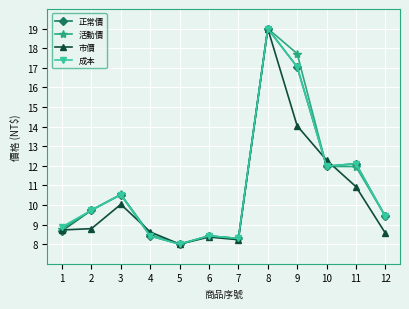

What is the sum of all 市價 values?

125.6